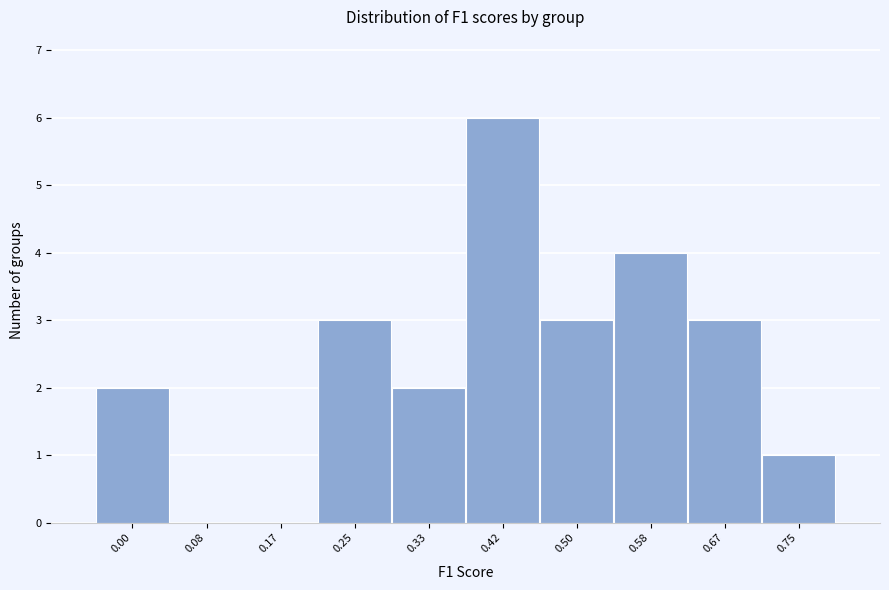

Reading left to right, extract all data points from this chart.

0.00=2	0.08=0	0.17=0	0.25=3	0.33=2	0.42=6	0.50=3	0.58=4	0.67=3	0.75=1